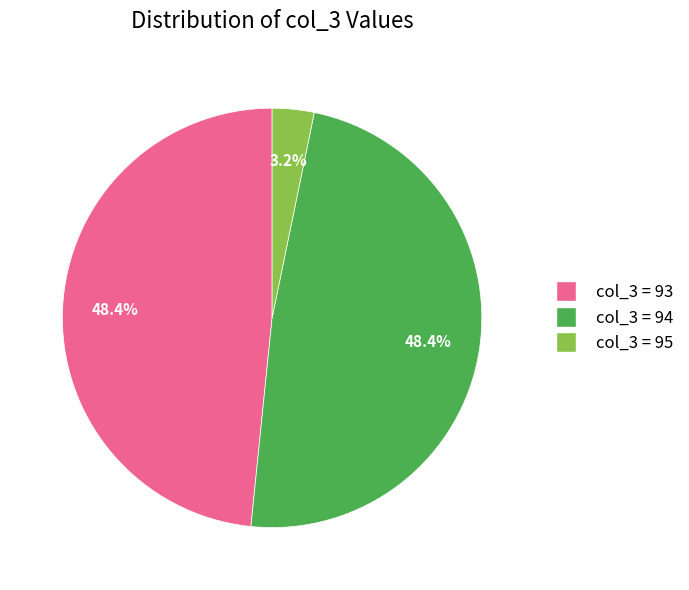

Approximately how many times larger is the value at col_3 = 93 compared to col_3 = 94?

1.0